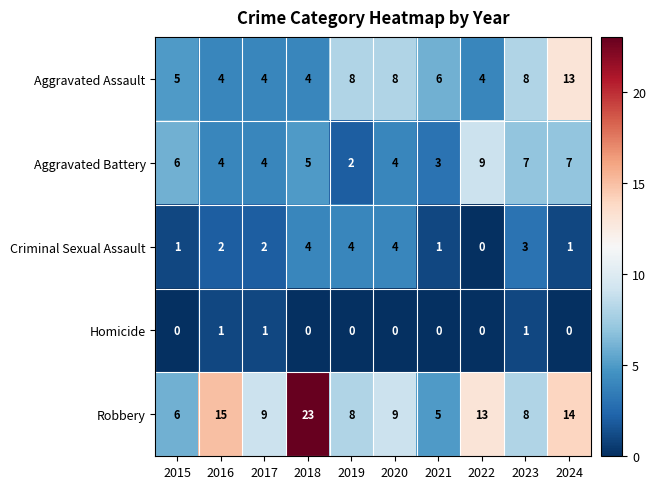

List the series in order of their peak value, highest first.

Robbery, Aggravated Assault, Aggravated Battery, Criminal Sexual Assault, Homicide